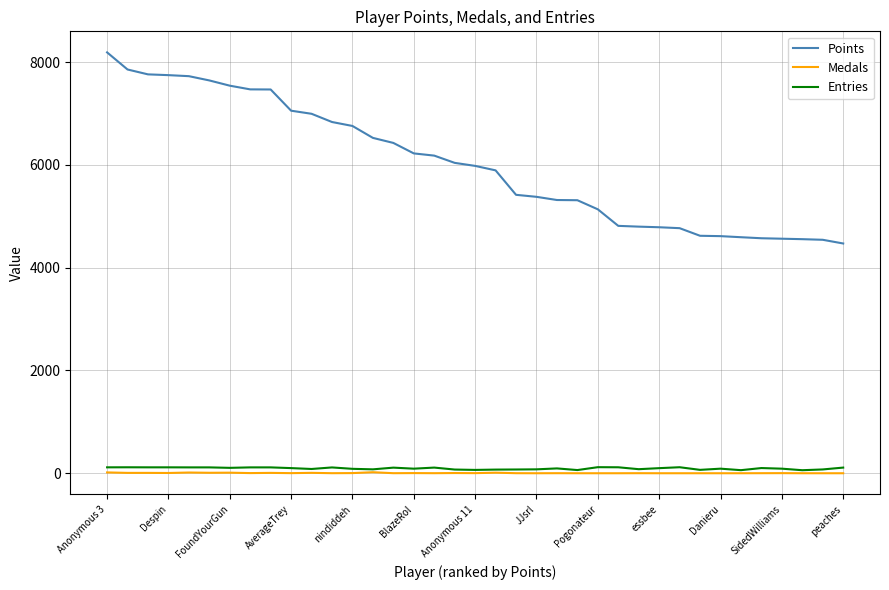

True or false: Points and Entries cross at least once.

False